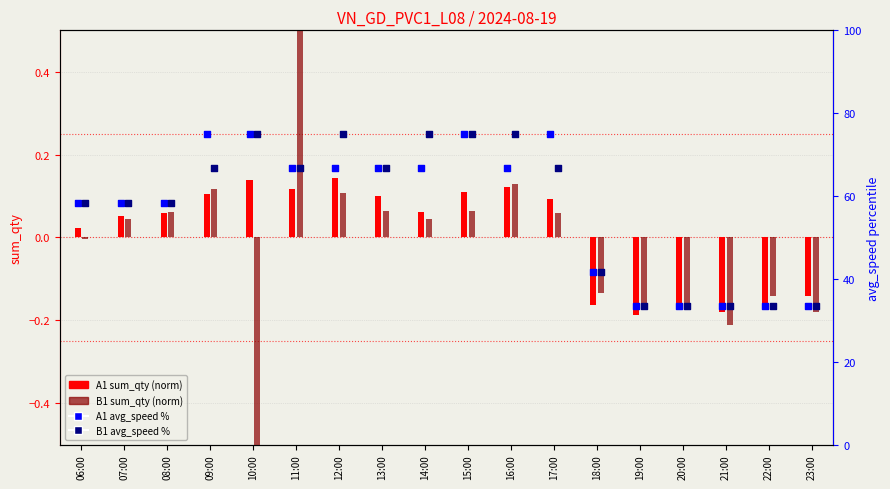

Which series has the largest total across all categories?

B1 avg_speed %